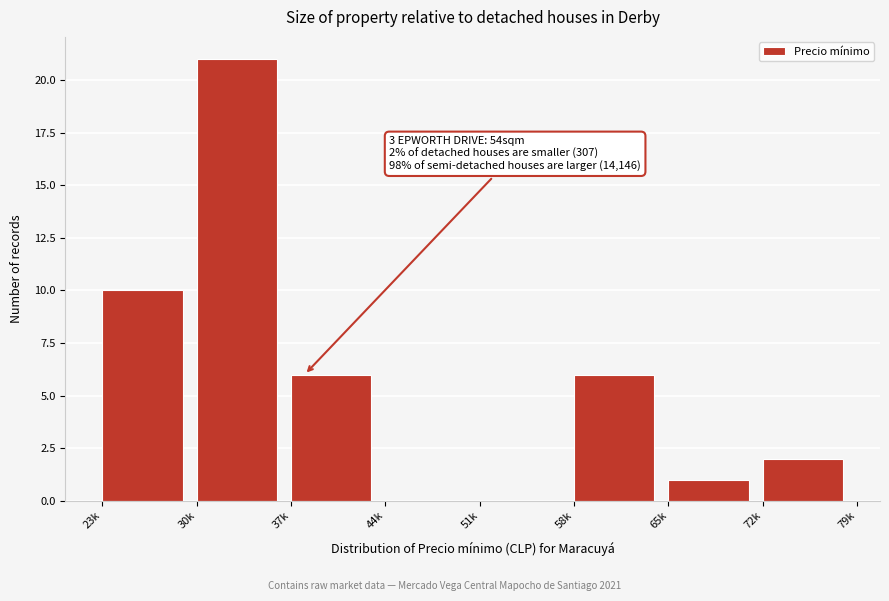

Reading right to left, list all the values displayed in this chart.

72k=2	65k=1	58k=6	51k=0	44k=0	37k=6	30k=21	23k=10